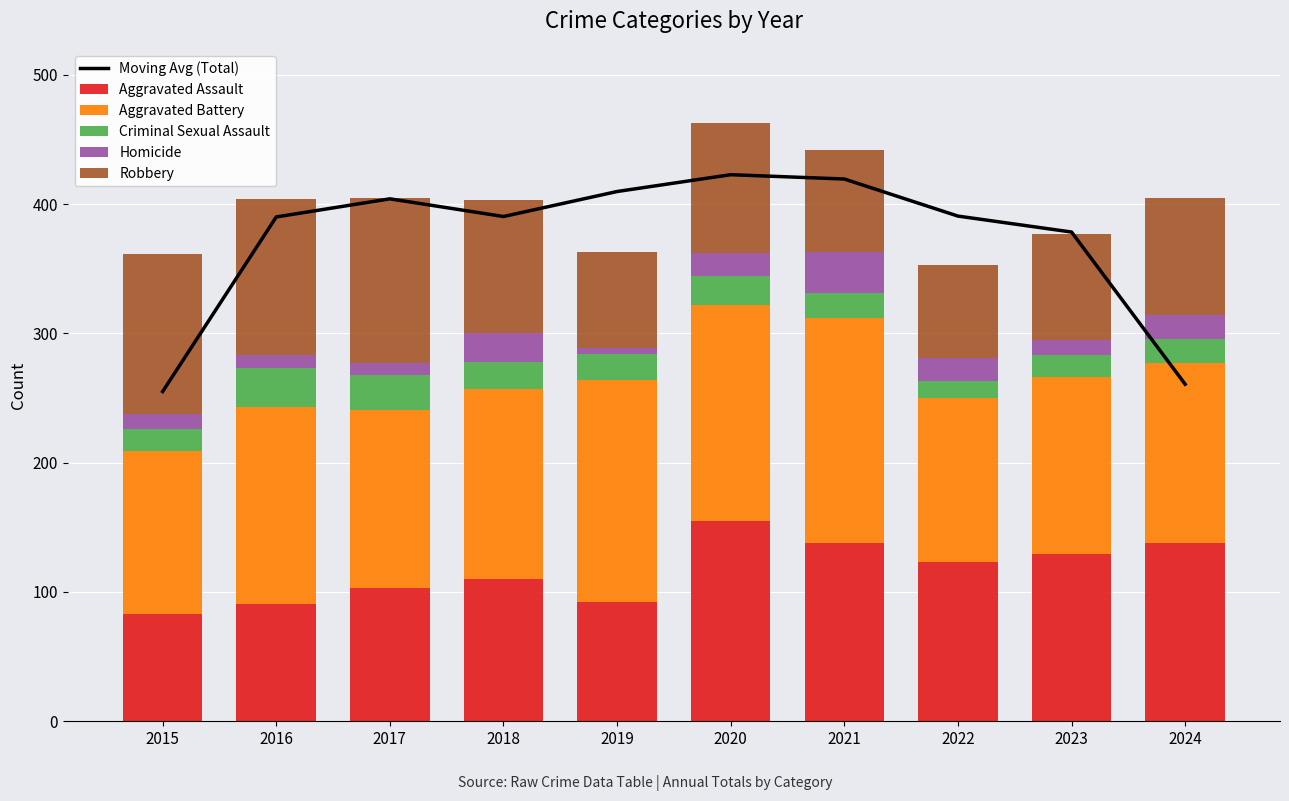

What is the difference between the maximum and minimum values in the Aggravated Assault series?

72